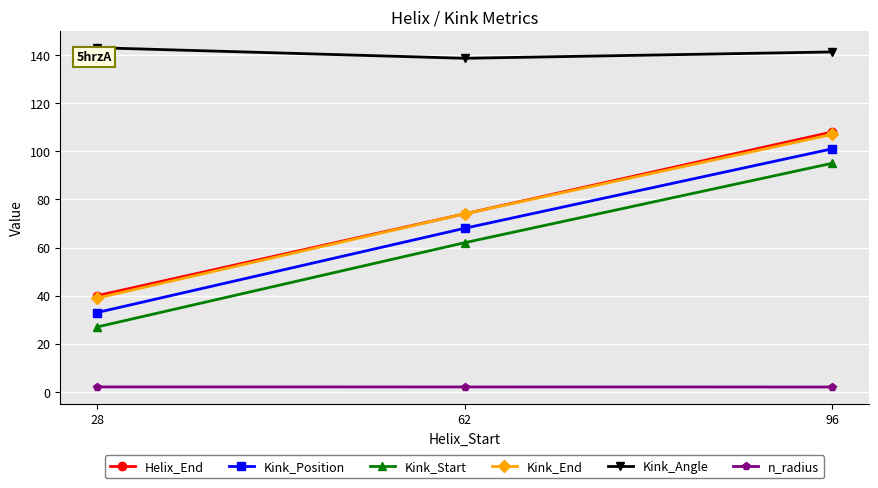

At which category does the chart reach its peak across all series?

28